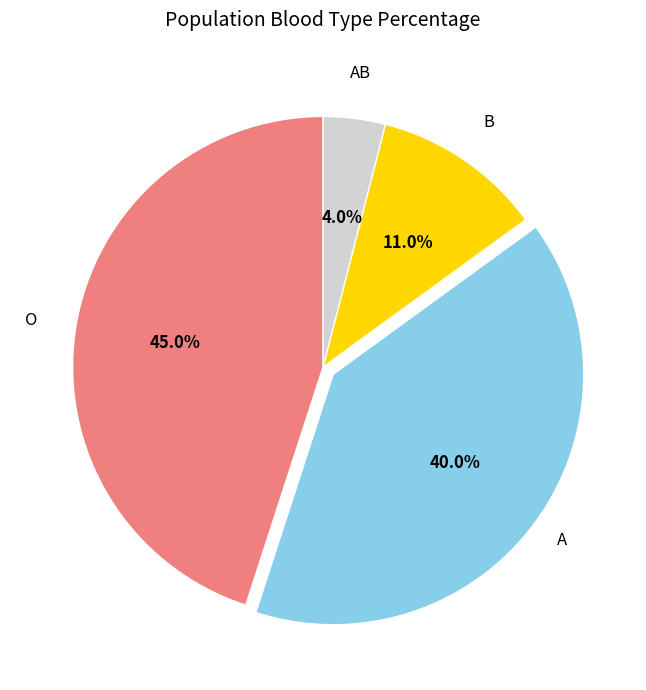

What is the smallest slice in the pie chart?

AB